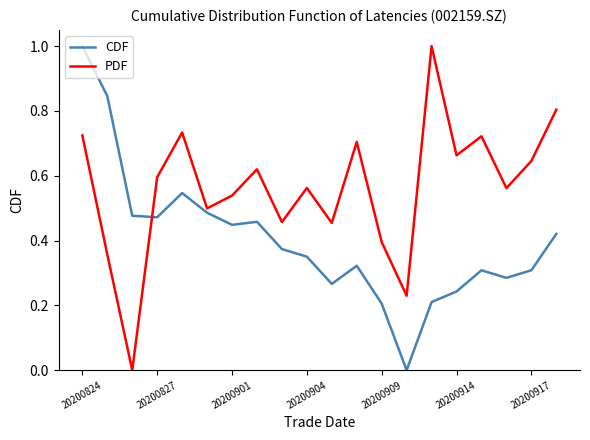

List the series in order of their overall mean, lowest first.

CDF, PDF